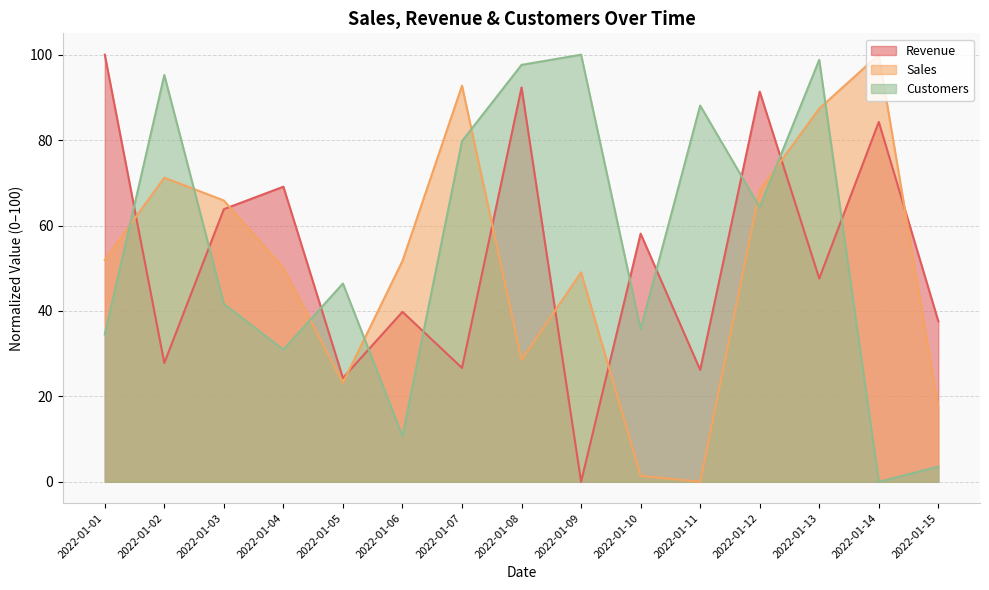

Does the chart have visible grid lines?

Yes